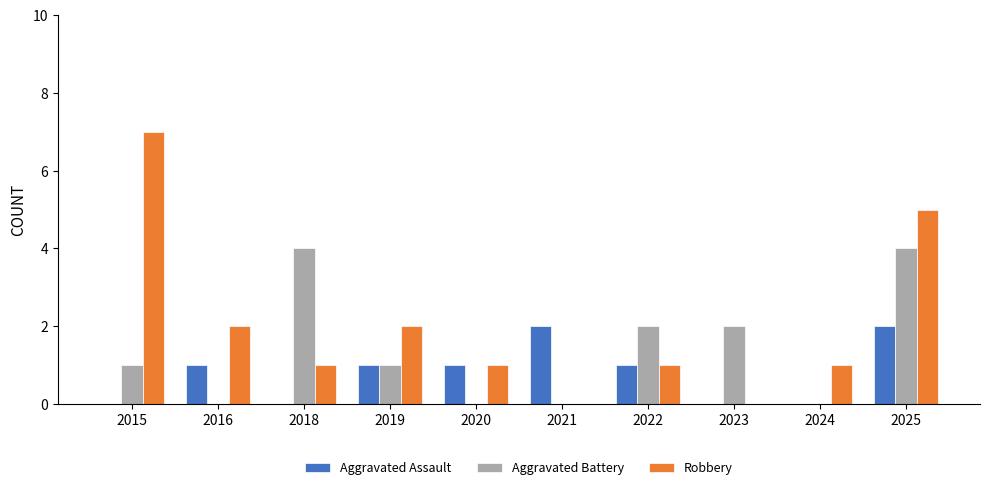

What is the average value of the Robbery series?

2